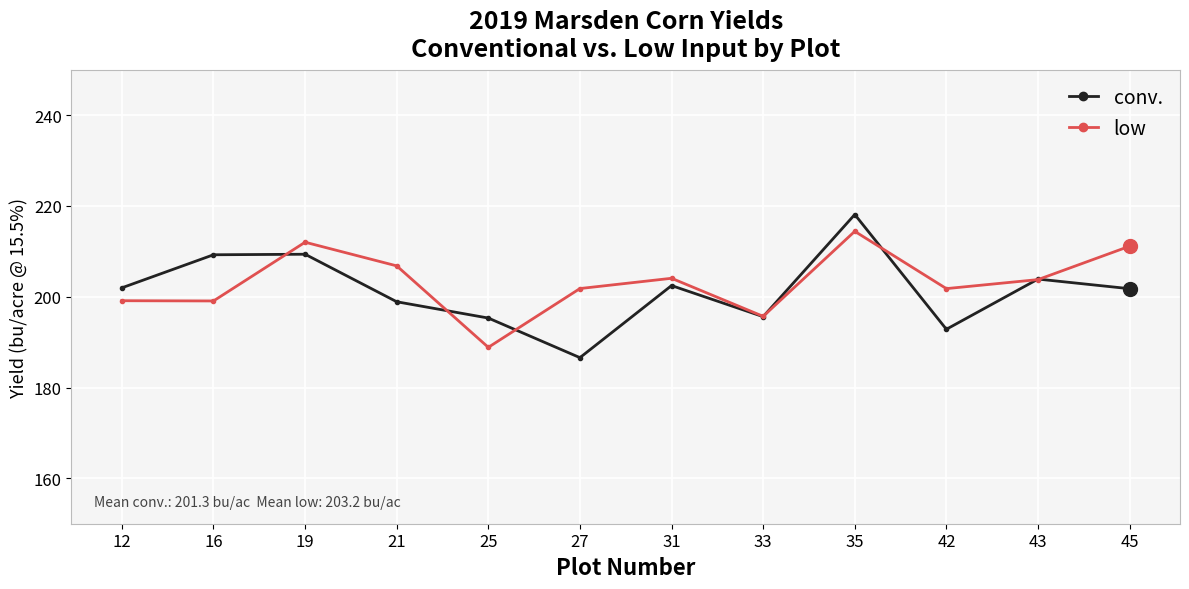

At which category does conv. reach its first local valley?

27